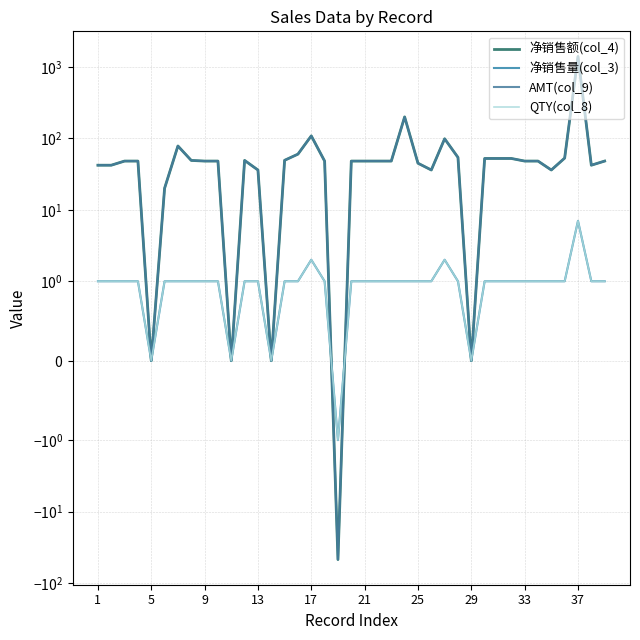

Which series changed the most between 37 and 30?

净销售额(col_4)